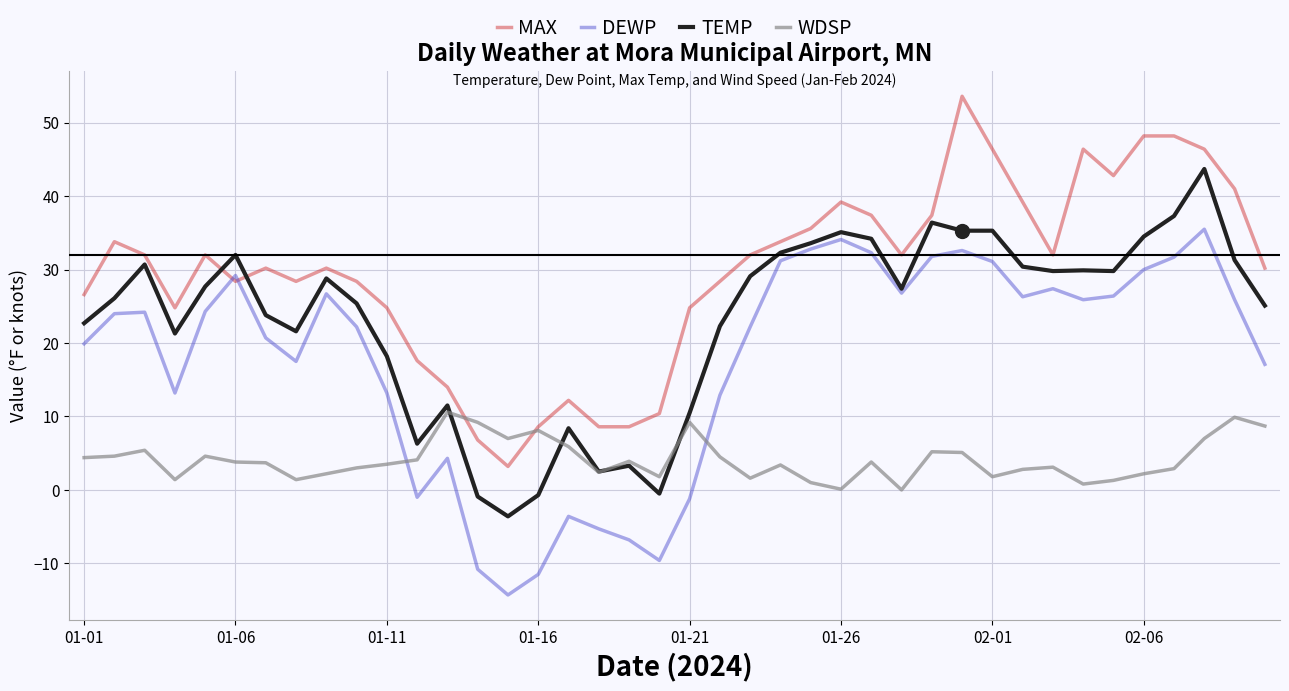

What are all the series names shown in the legend?

MAX, DEWP, TEMP, WDSP